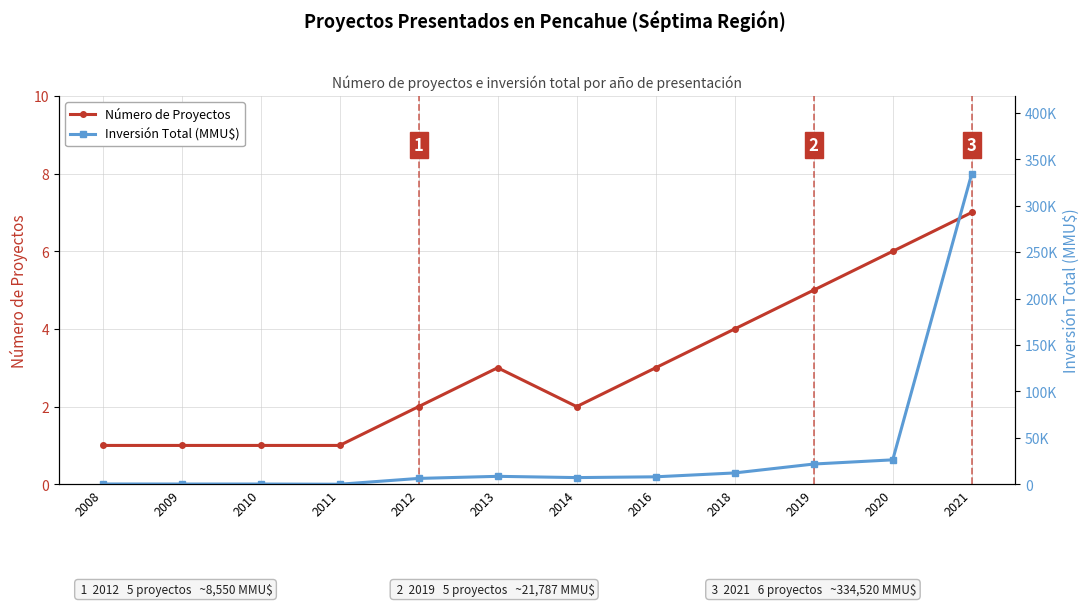

Reading left to right, what are all the values shown in this chart?

Número de Proyectos: 1	1	1	1	2	3	2	3	4	5	6	7
Inversión Total (MMU$): 300	250	250	22	6300	8550	7186	8031	12200	21787	26307	334520